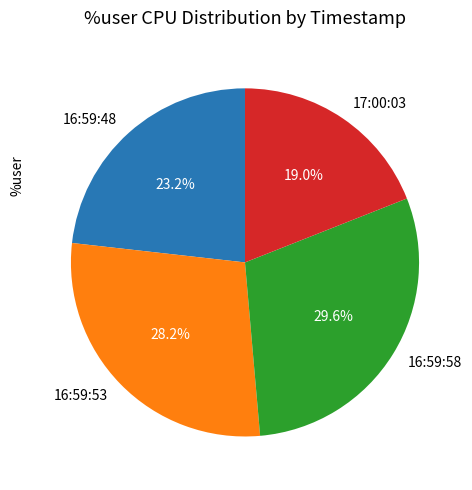

Does 17:00:03 account for over 50% of the chart?

No